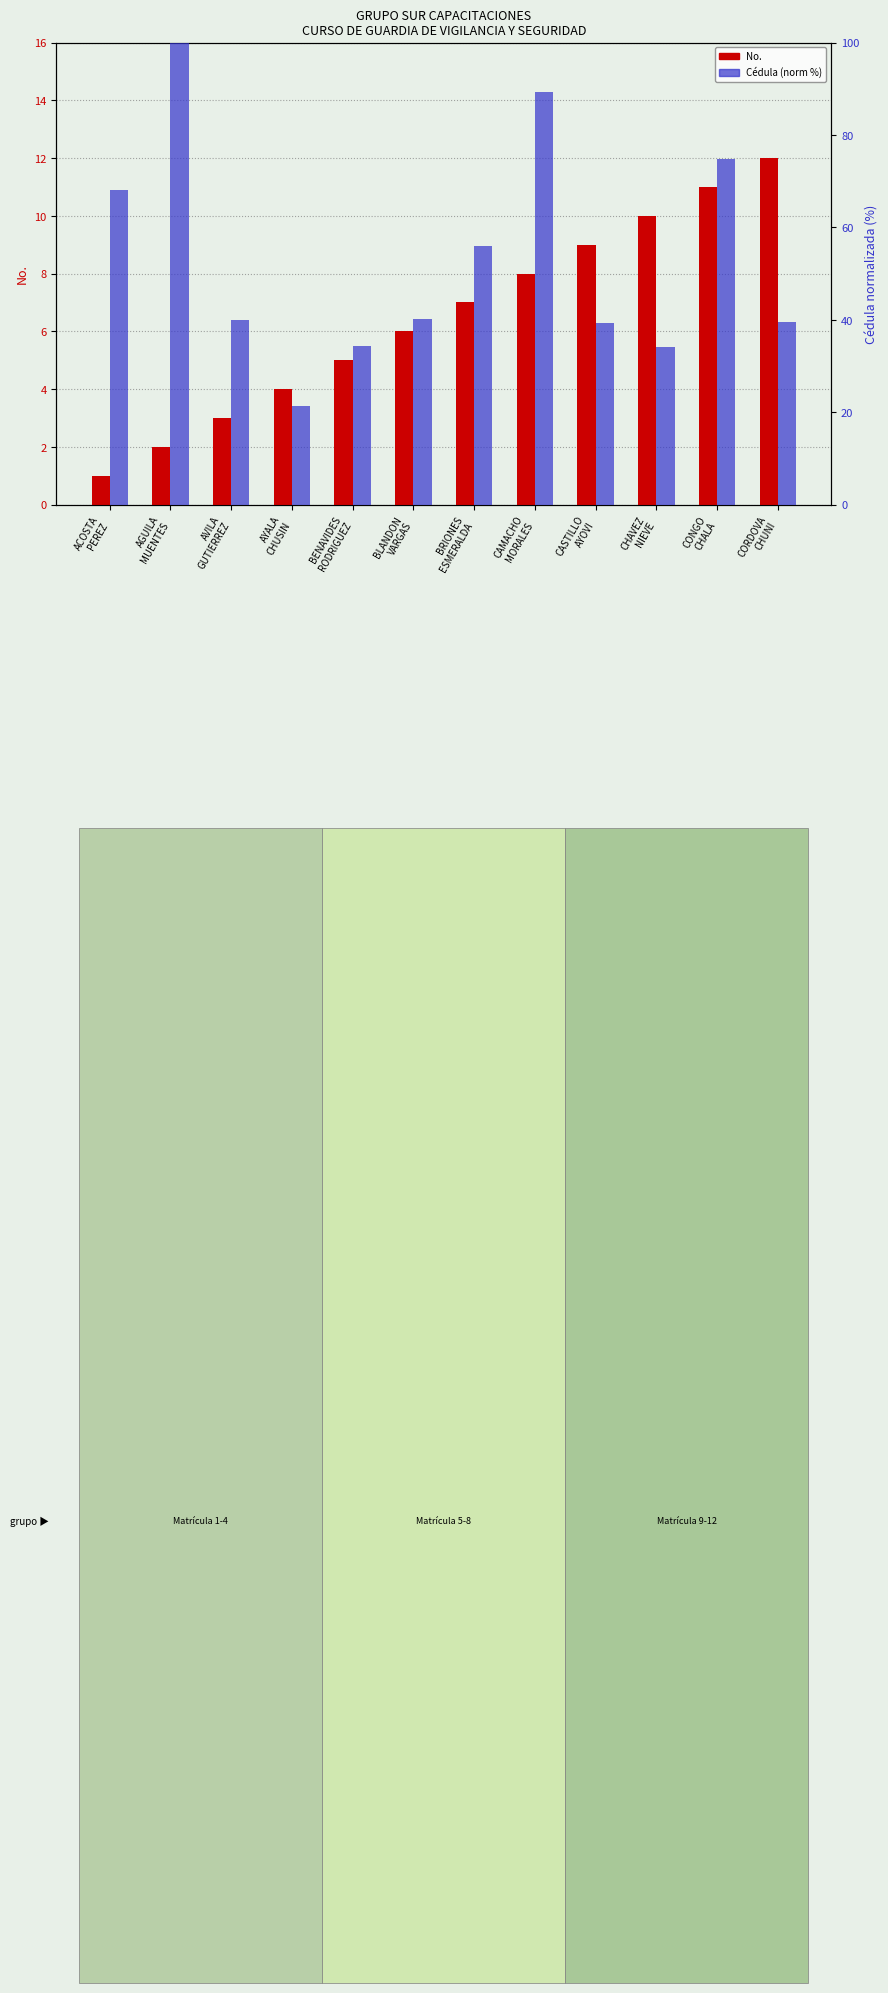

How many data points in No. are above 7?

5